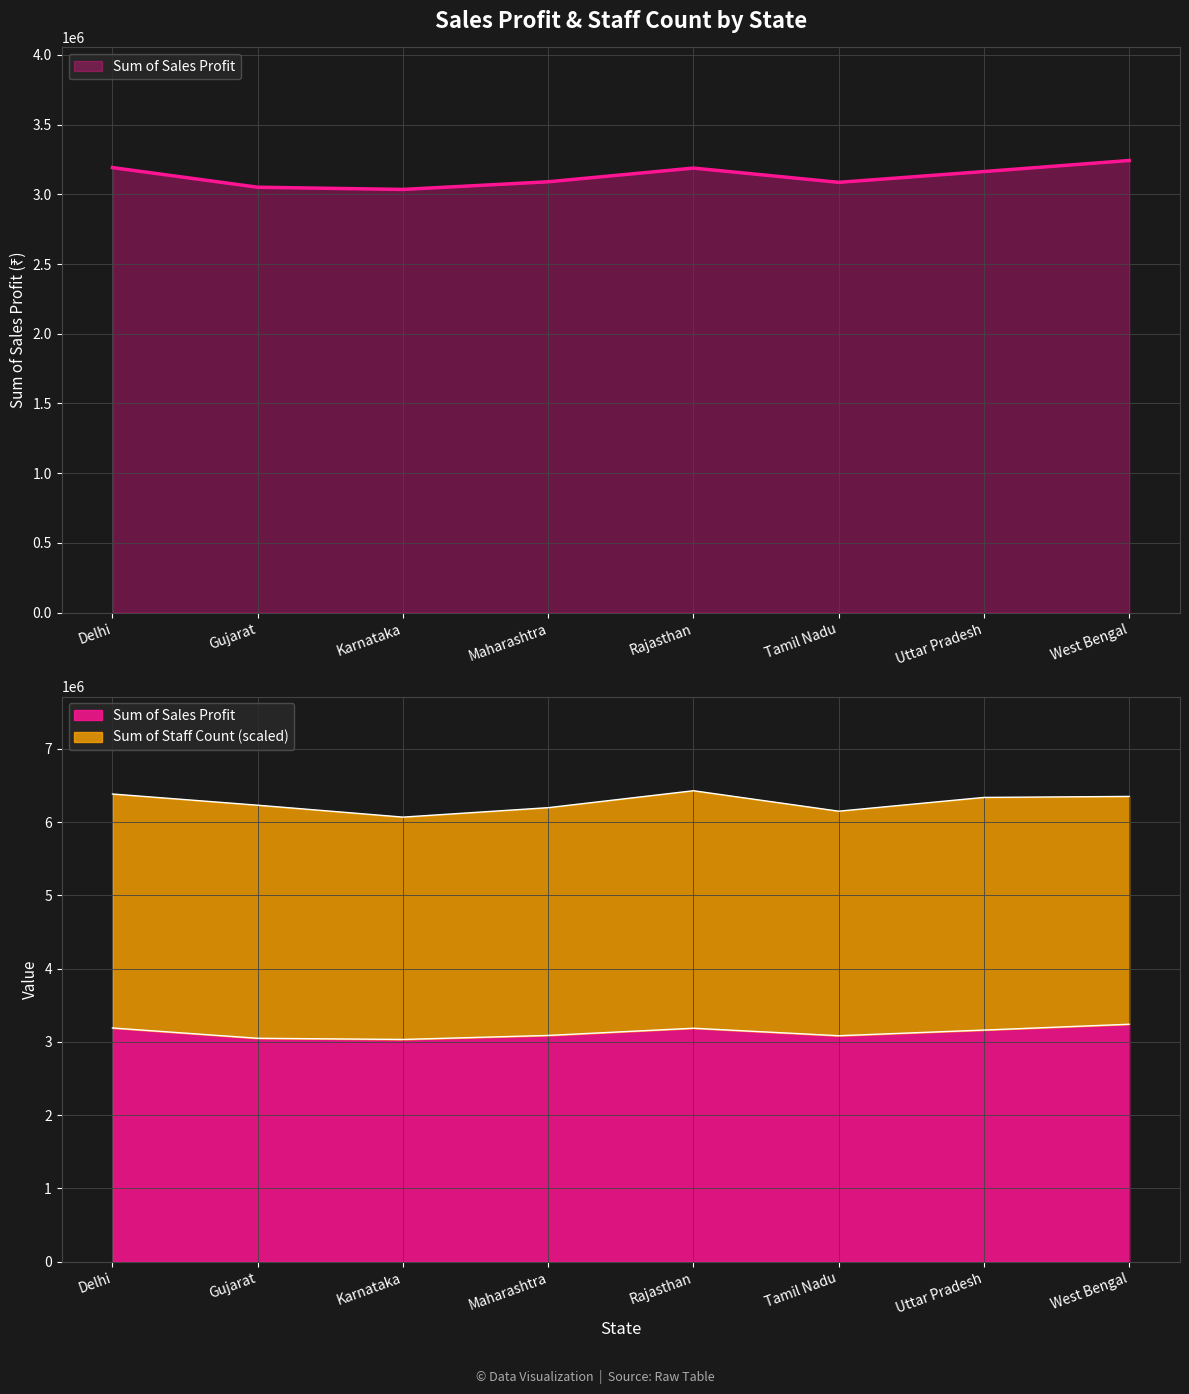

What is the difference between the maximum and minimum values?

207567.2